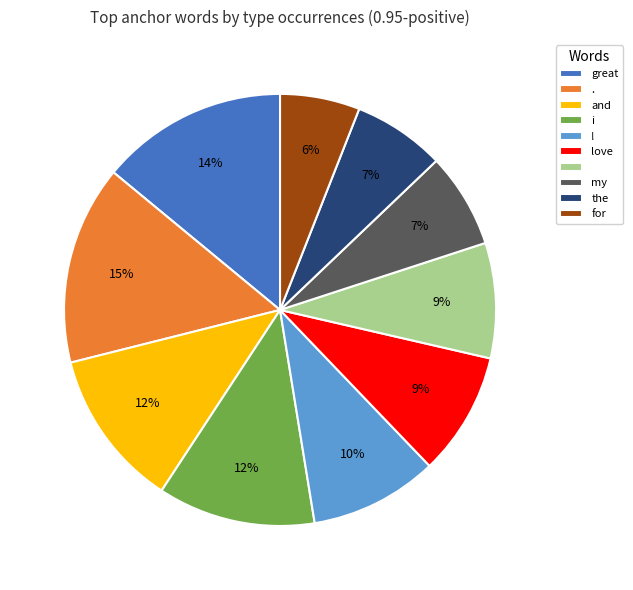

To the nearest percent, what is the average slice percentage?

10%